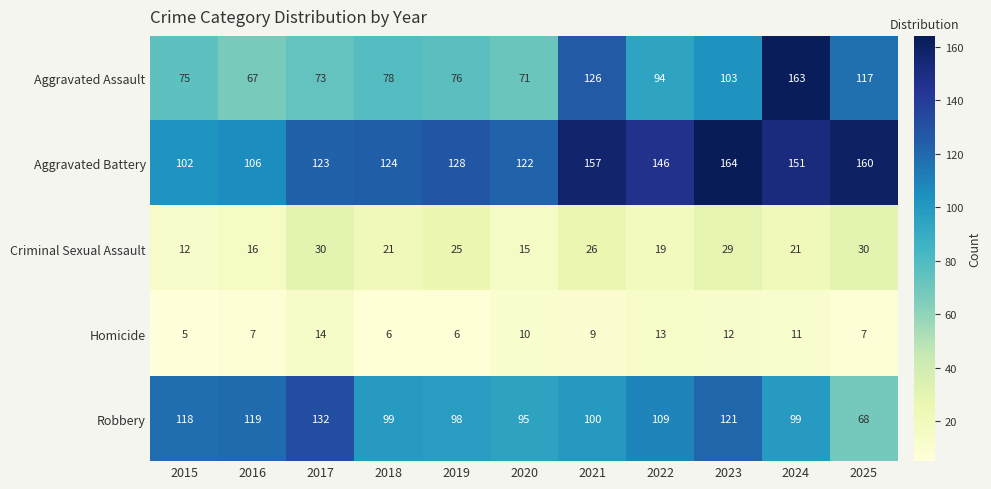

The value of Aggravated Assault at 2019 is 124. True or false?

False